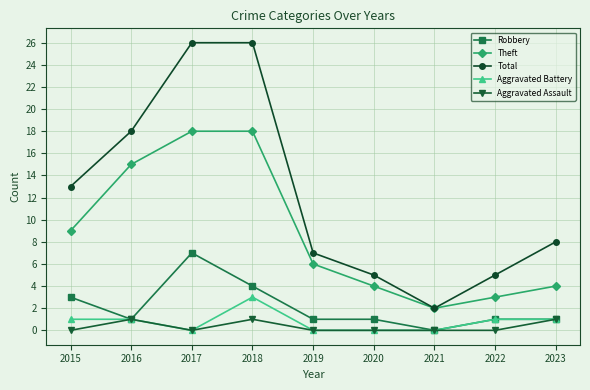

How many series are shown in this chart?

5